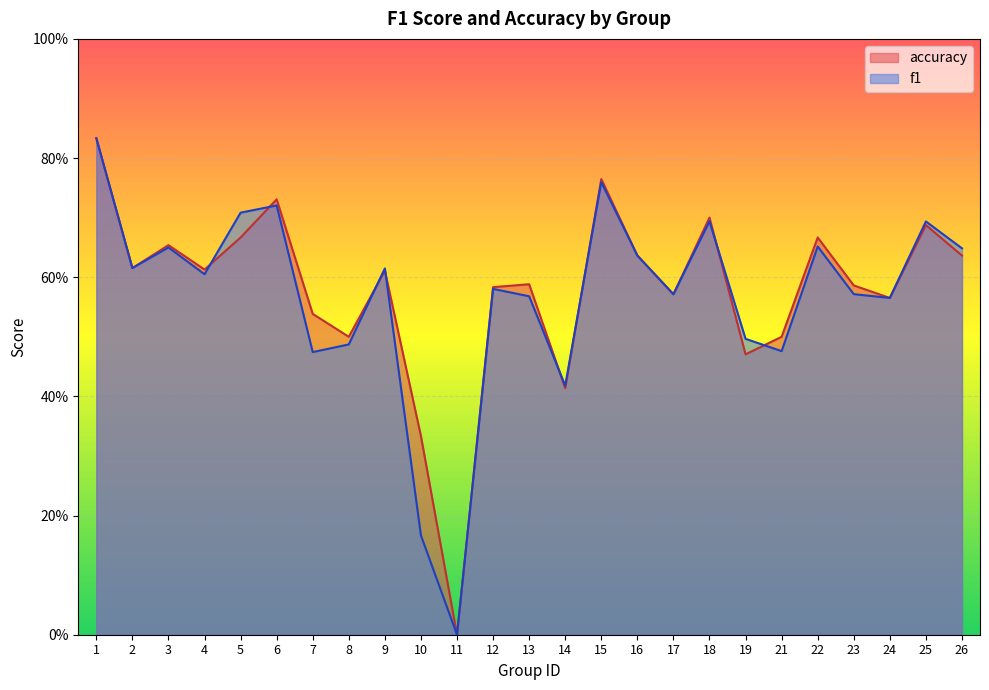

True or false: f1 has more than 1 interior local peaks.

True